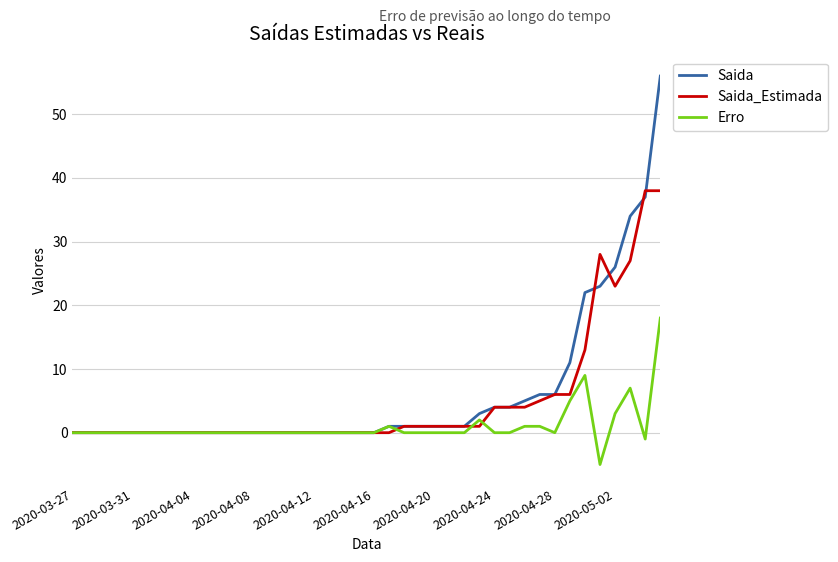

What is the minimum value for Erro?

-5